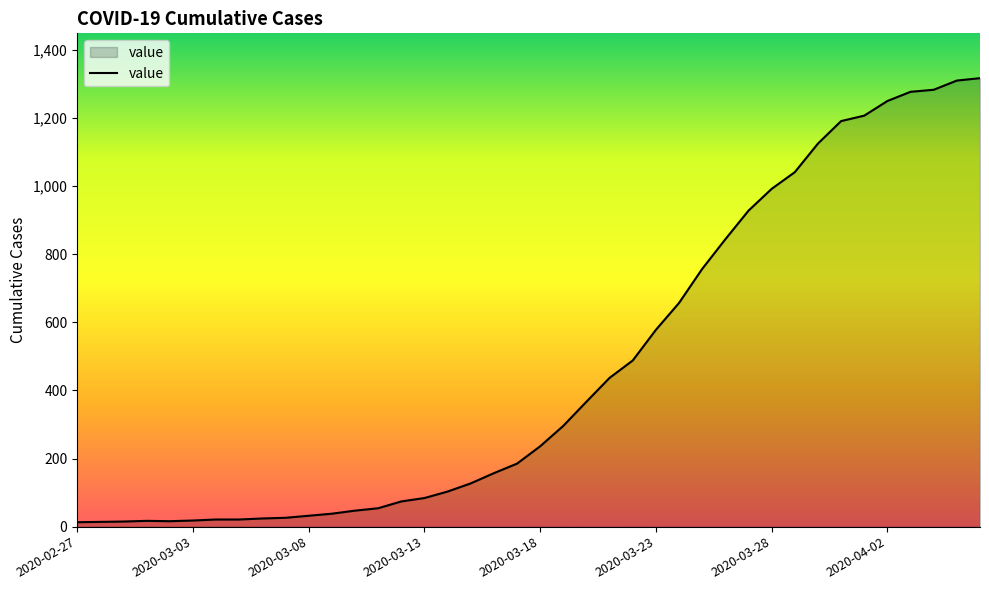

What is the greatest value displayed?

1317